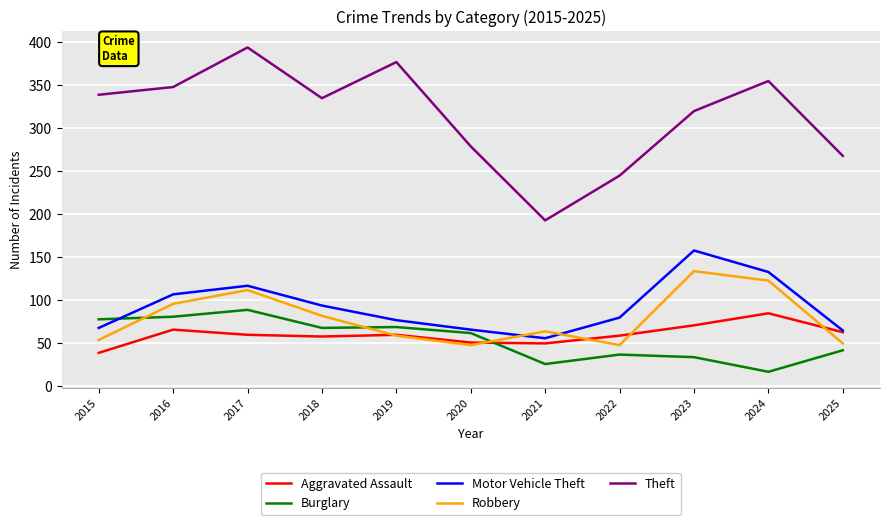

In Burglary, how many points are lower than both neighbors (excluding endpoints)?

3